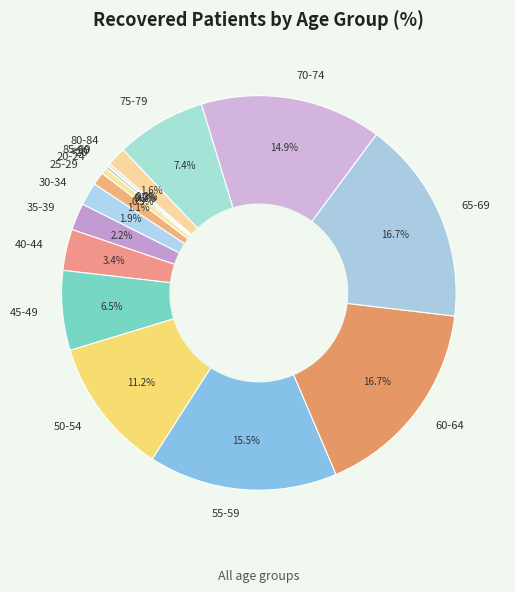

The 55-59 slice represents 27% of the pie. True or false?

False